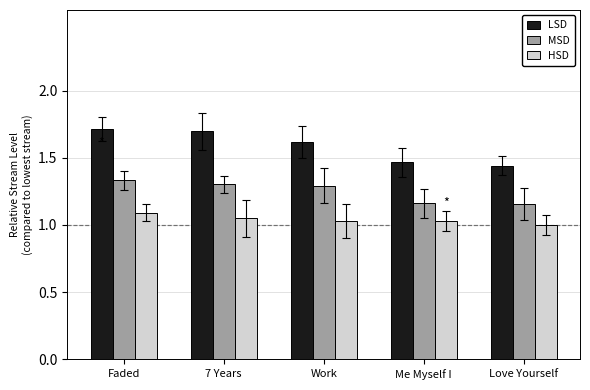

What is the sum of the HSD values at Faded and Love Yourself?

2.1